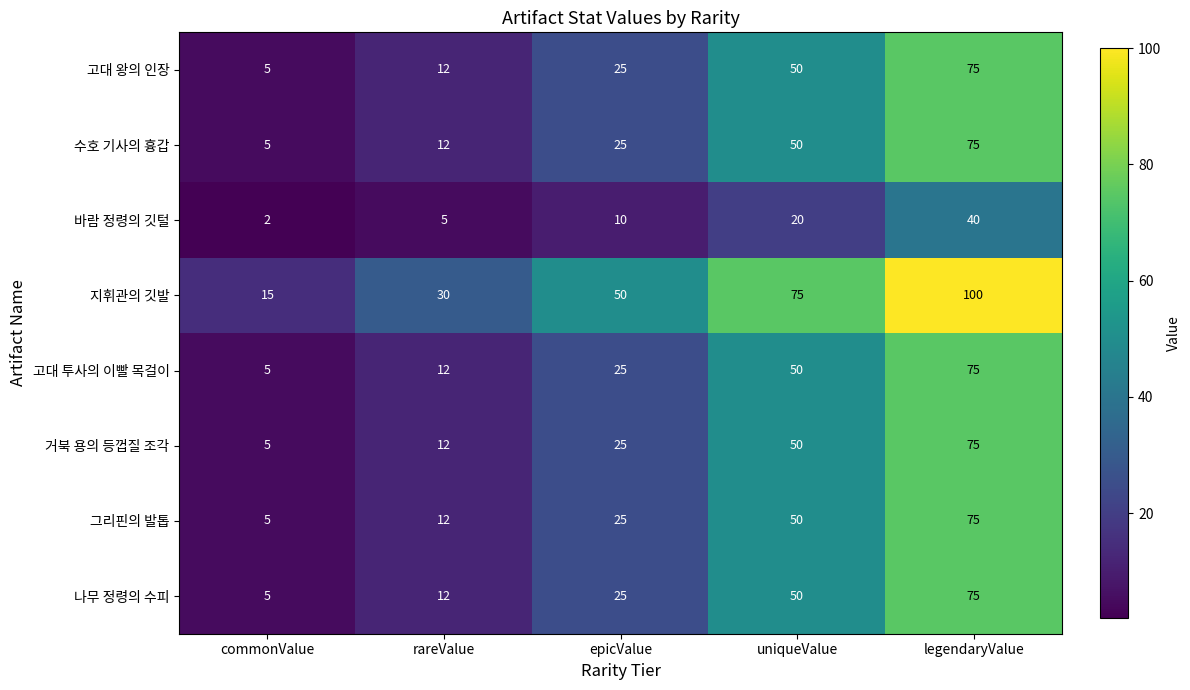

What is the sum of all 바람 정령의 깃털 values?

77